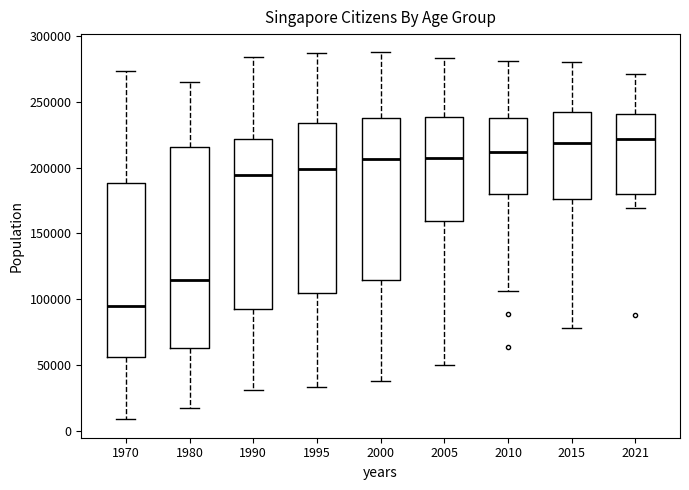

Reading left to right, read every box against the y-axis: the position of its median line, the range the box covers, and the ends of its whiskers. The values are not printed on the chart, so give them approximately, as read against the axis.

1970: median 95000, box 55000 to 190000, whiskers 10000 to 275000
1980: median 115000, box 65000 to 215000, whiskers 15000 to 265000
1990: median 195000, box 90000 to 220000, whiskers 30000 to 285000
1995: median 200000, box 105000 to 235000, whiskers 35000 to 285000
2000: median 205000, box 115000 to 240000, whiskers 40000 to 285000
2005: median 205000, box 160000 to 240000, whiskers 50000 to 285000
2010: median 210000, box 180000 to 235000, whiskers 105000 to 280000
2015: median 220000, box 175000 to 240000, whiskers 80000 to 280000
2021: median 220000, box 180000 to 240000, whiskers 170000 to 270000